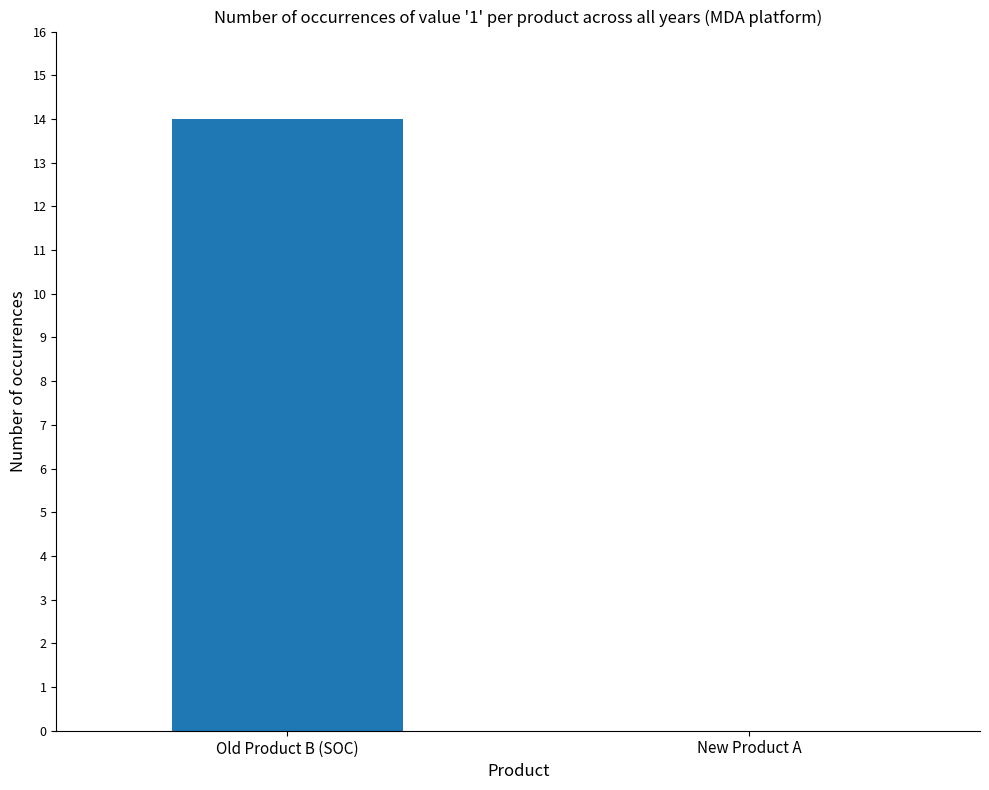

What is the maximum value shown in the chart?

14